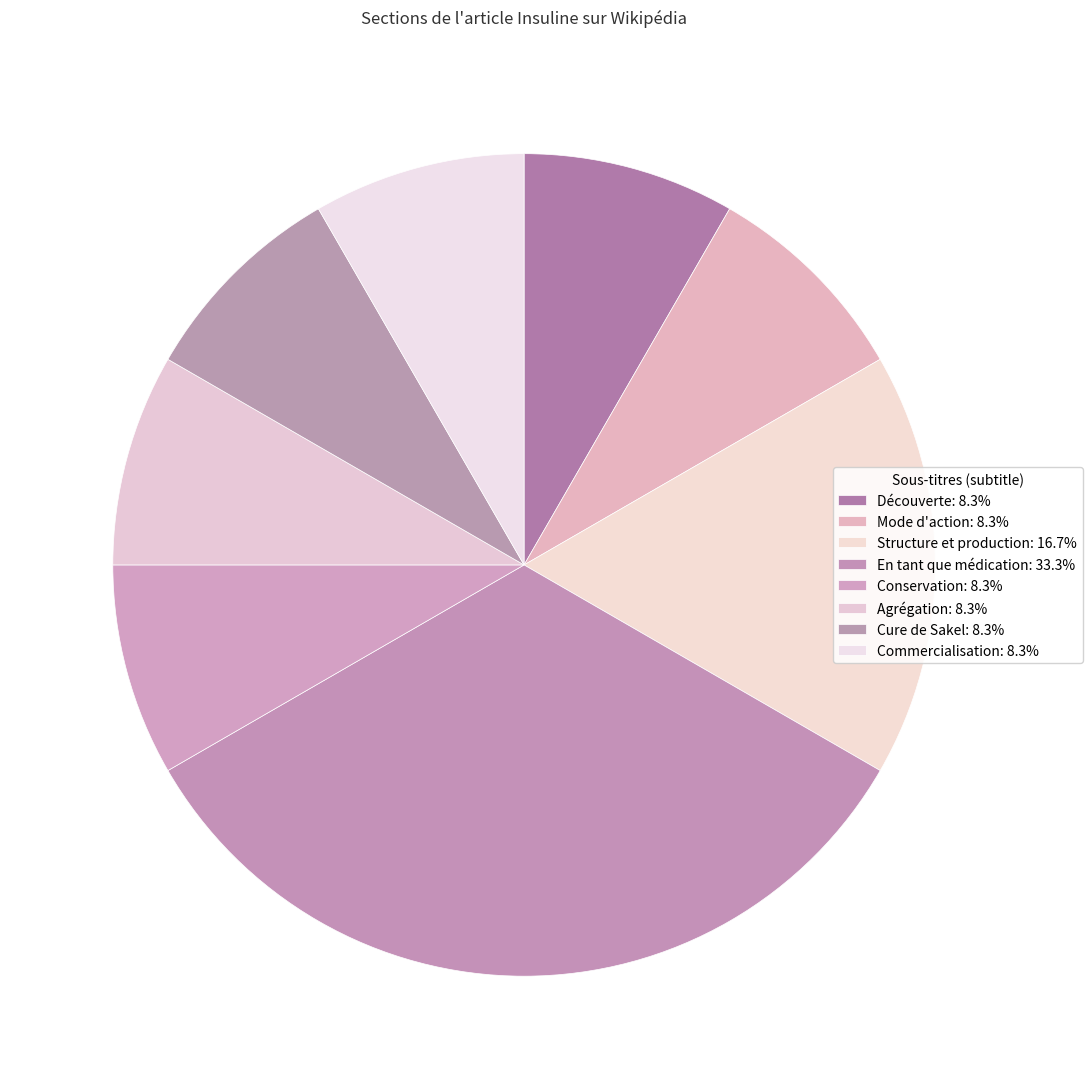

Which has a higher value, Conservation or Structure et production?

Structure et production